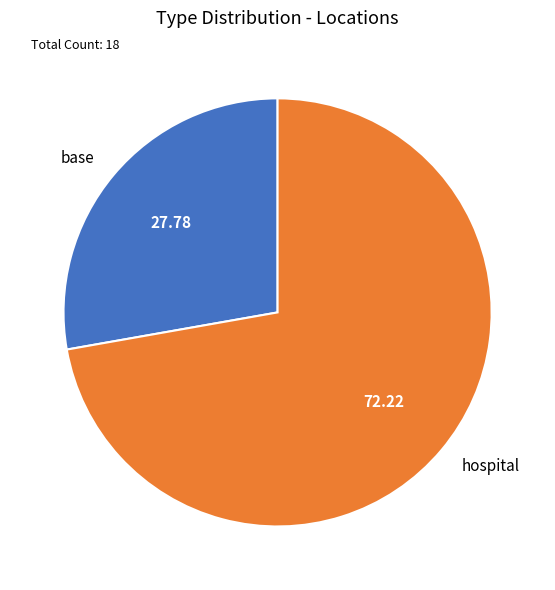

Which category has the smallest portion of the pie?

base